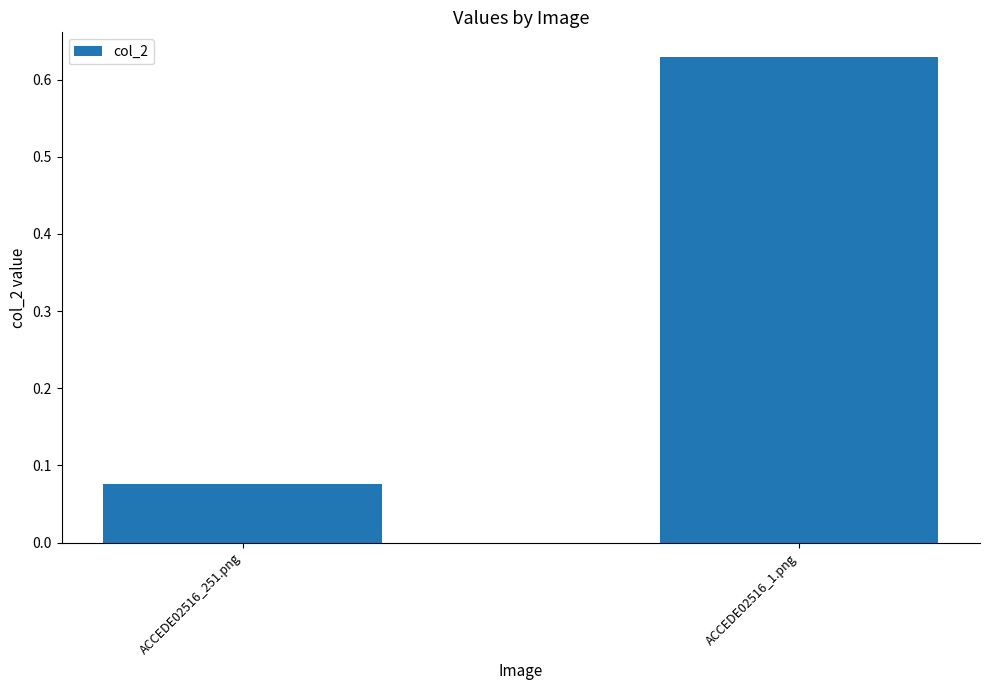

Rank the categories by value from lowest to highest.

ACCEDE02516_251.png, ACCEDE02516_1.png